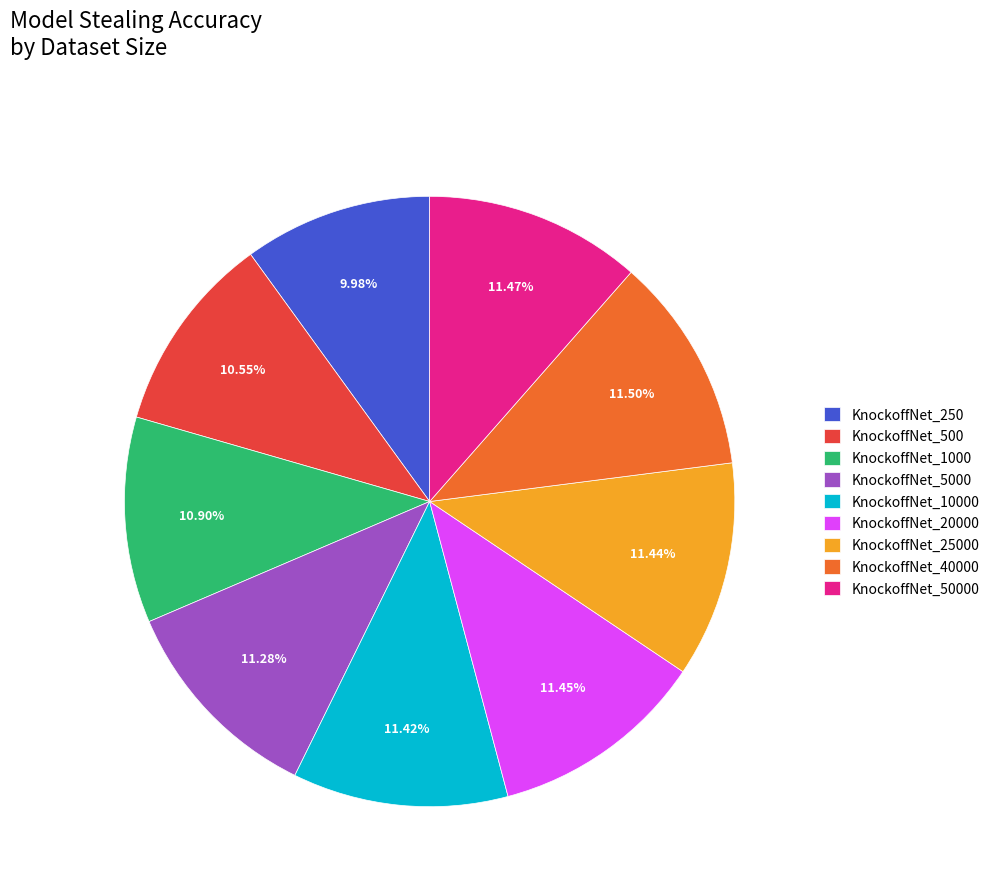

Is the sum of KnockoffNet_25000 and KnockoffNet_250 greater than half?

No